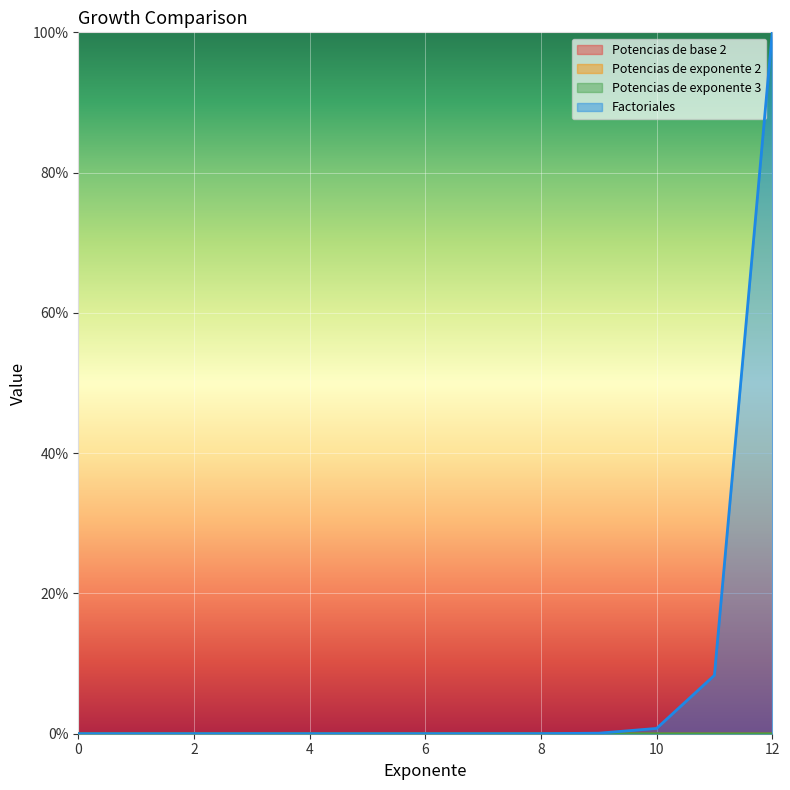

Does the chart display data point markers on the line(s)?

No